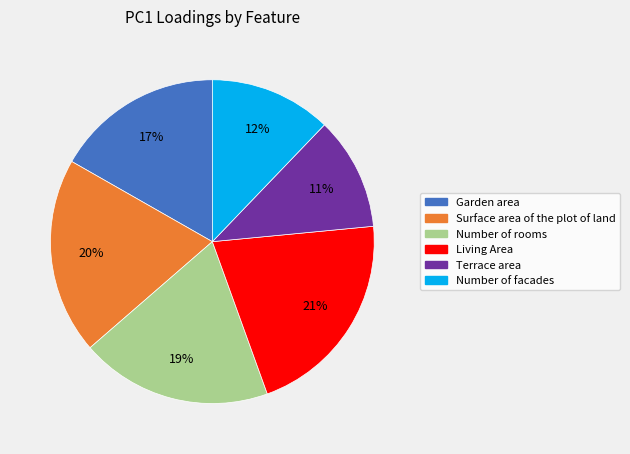

To the nearest percent, what is the average slice percentage?

17%